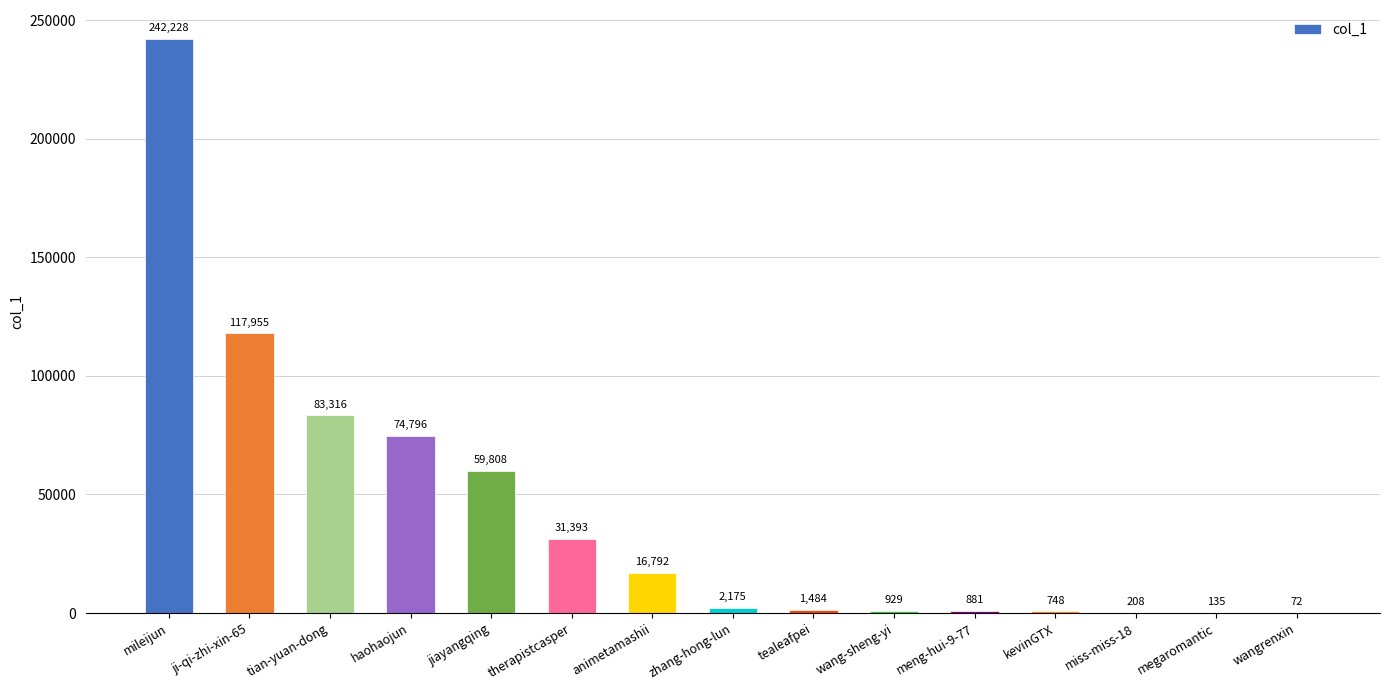

How many categories are shown in the chart?

15